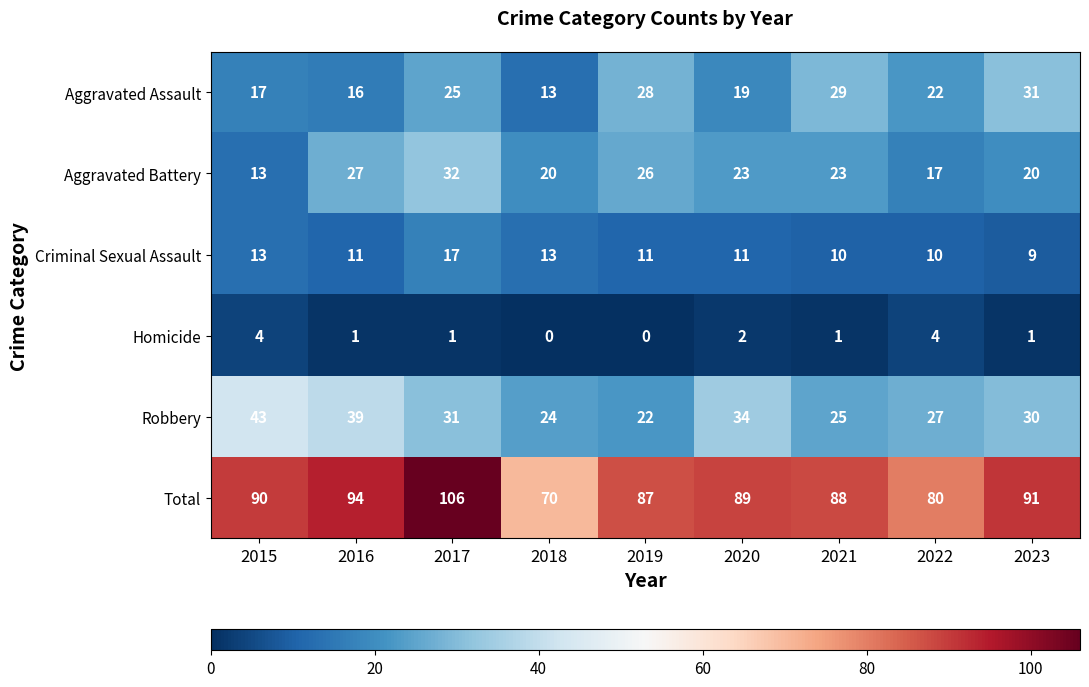

At how many categories does at least one series exceed 56?

9